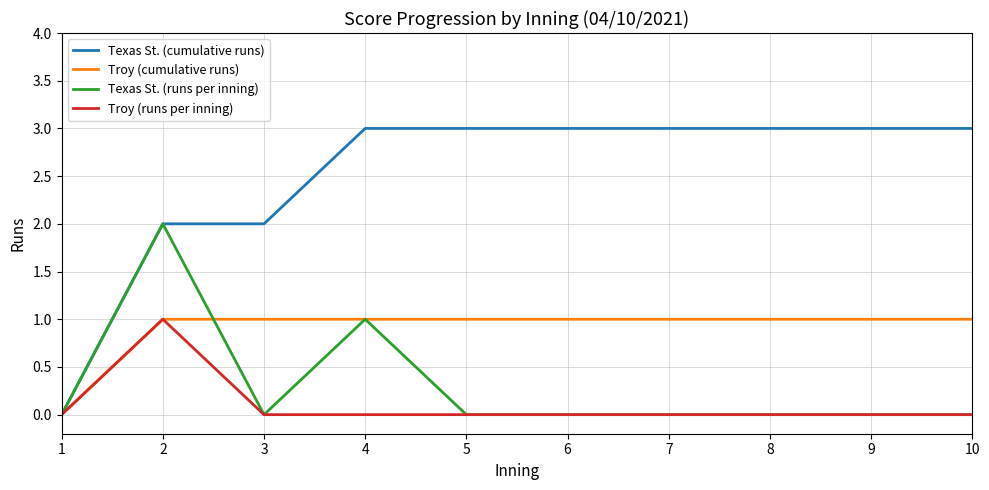

True or false: Texas St. (cumulative runs) has a value of 0 at 1.

True